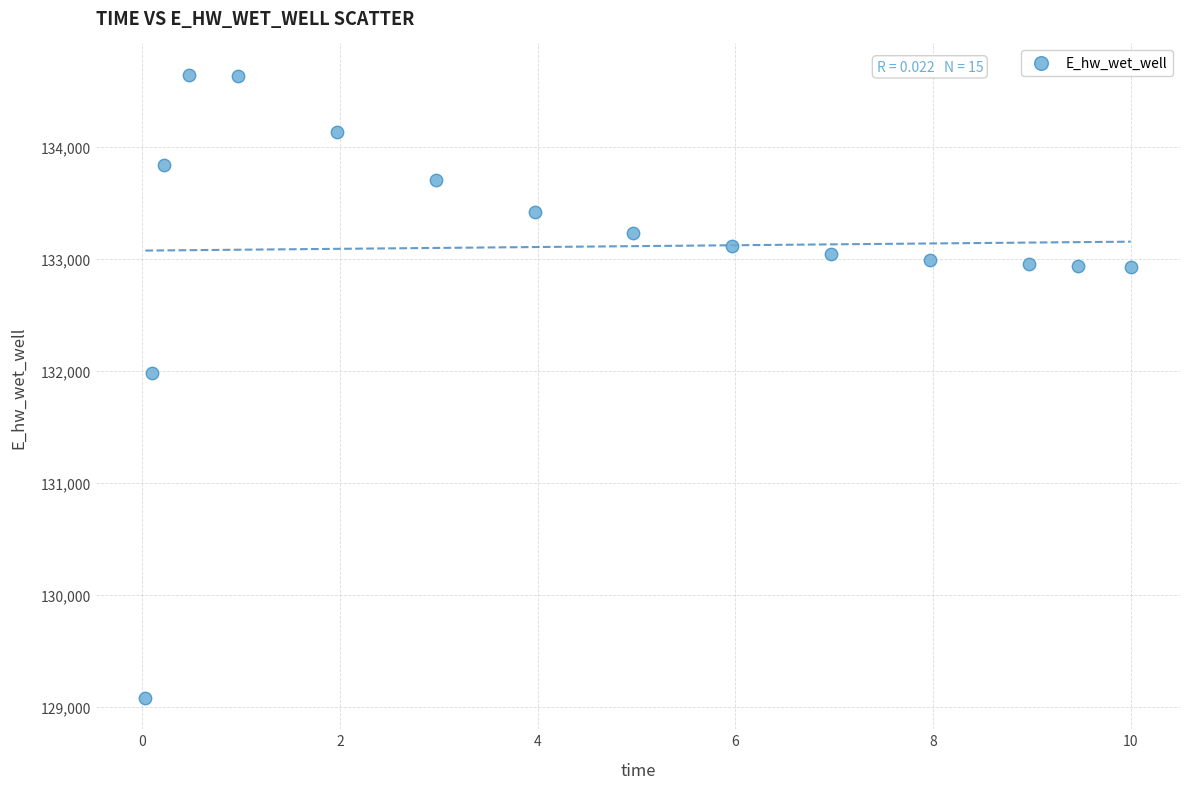

What Y value in the scatter plot is closest to 131861?

131982.7